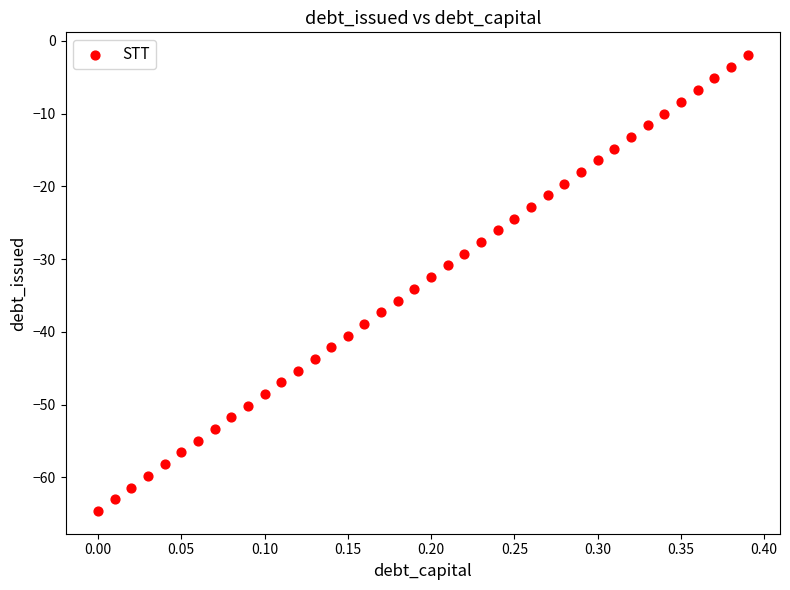

What is the range of X values (max minus min)?

0.4